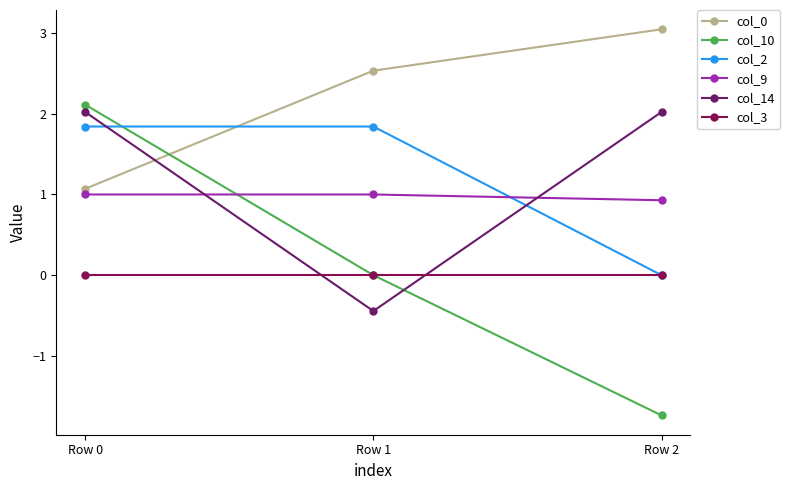

What is the maximum value for col_14?

2.0